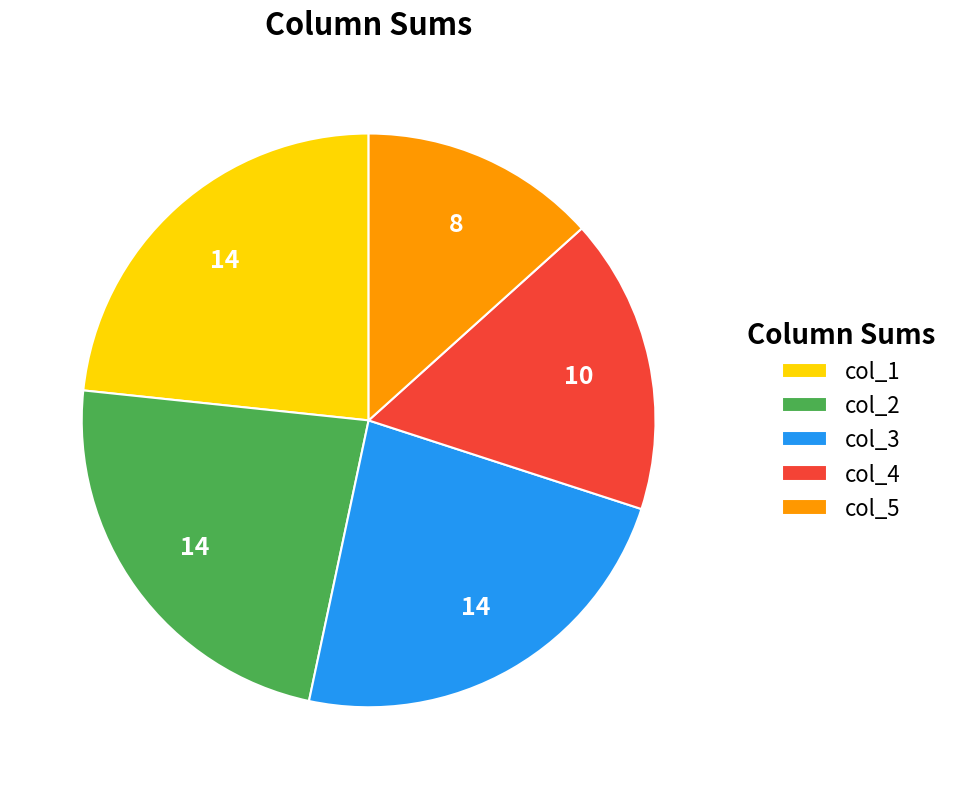

True or false: col_1 accounts for 23% of the total.

True